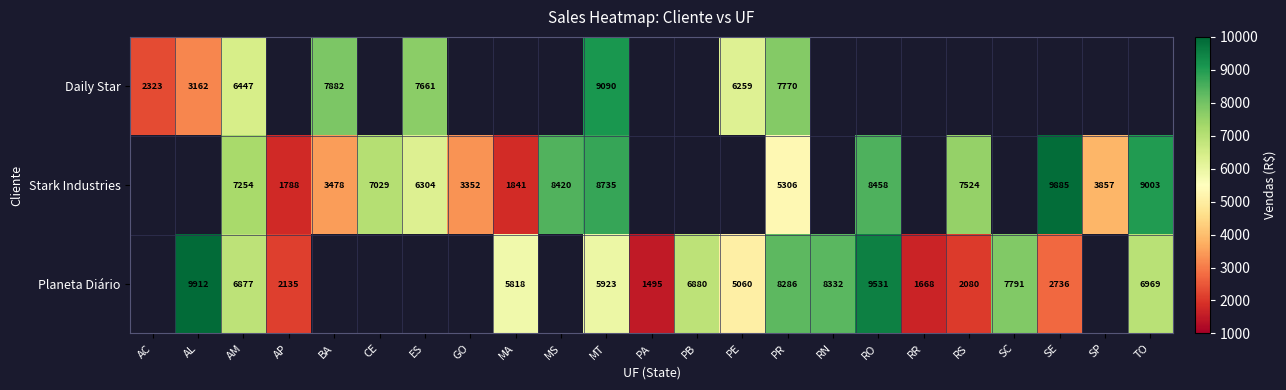

At RO, list the series in order from largest to smallest.

Planeta Diário, Daily Star, Stark Industries